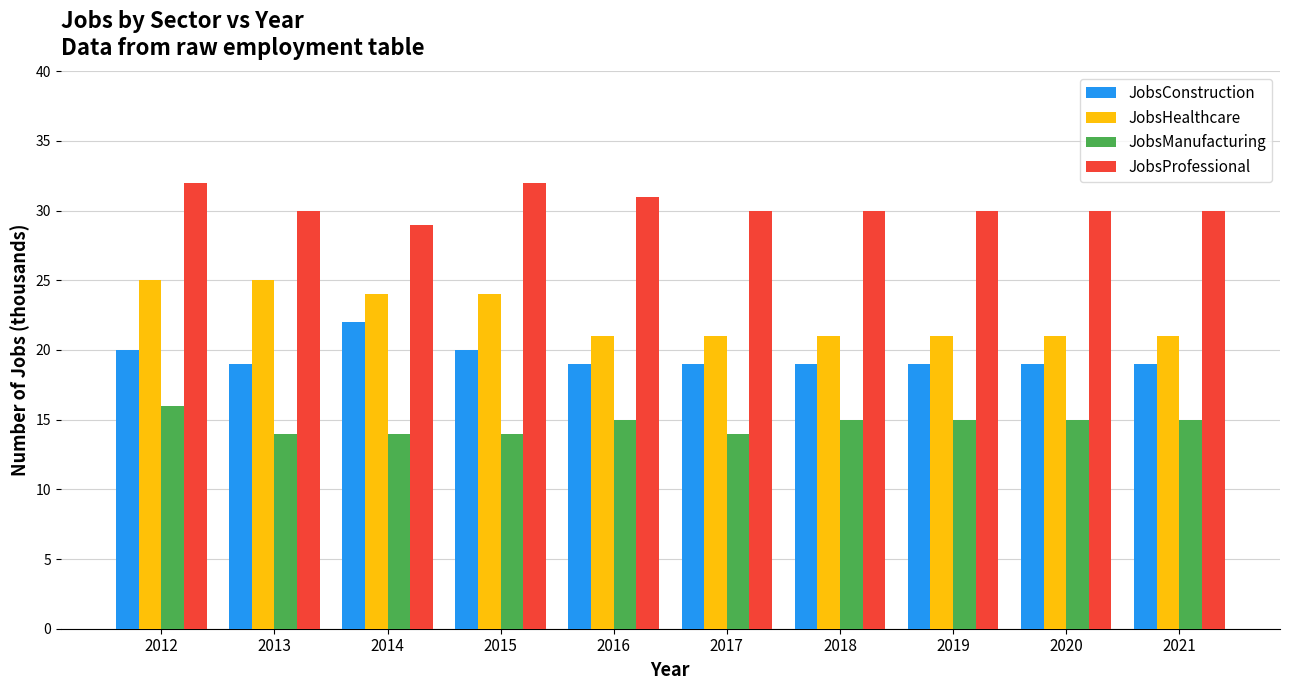

What is the difference between the second highest and minimum values in the JobsProfessional series?

3